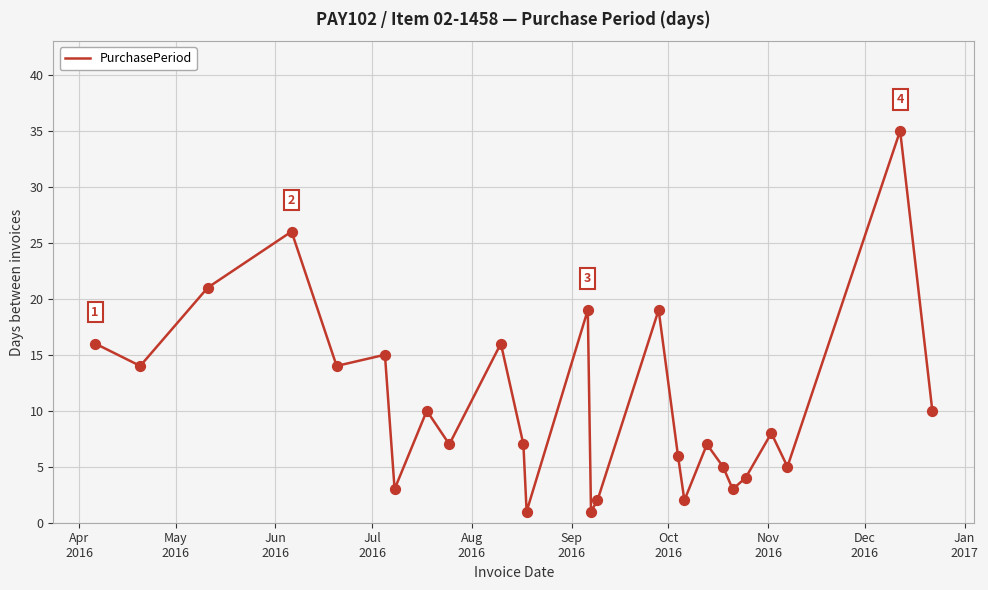

What is the greatest value displayed?

35